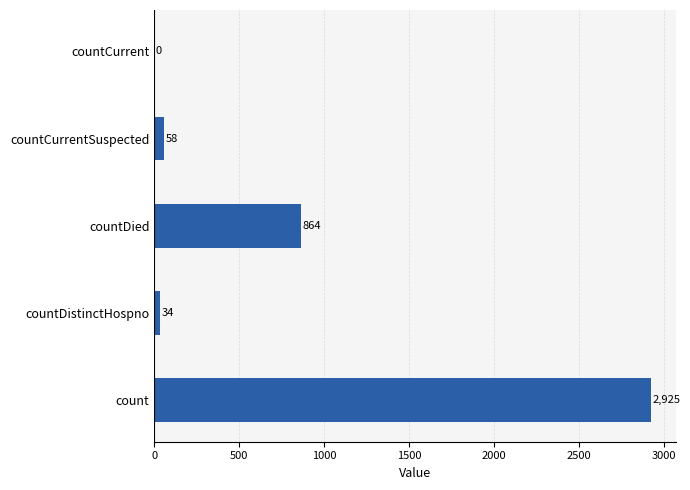

Between countDied and countCurrentSuspected, which is larger?

countDied